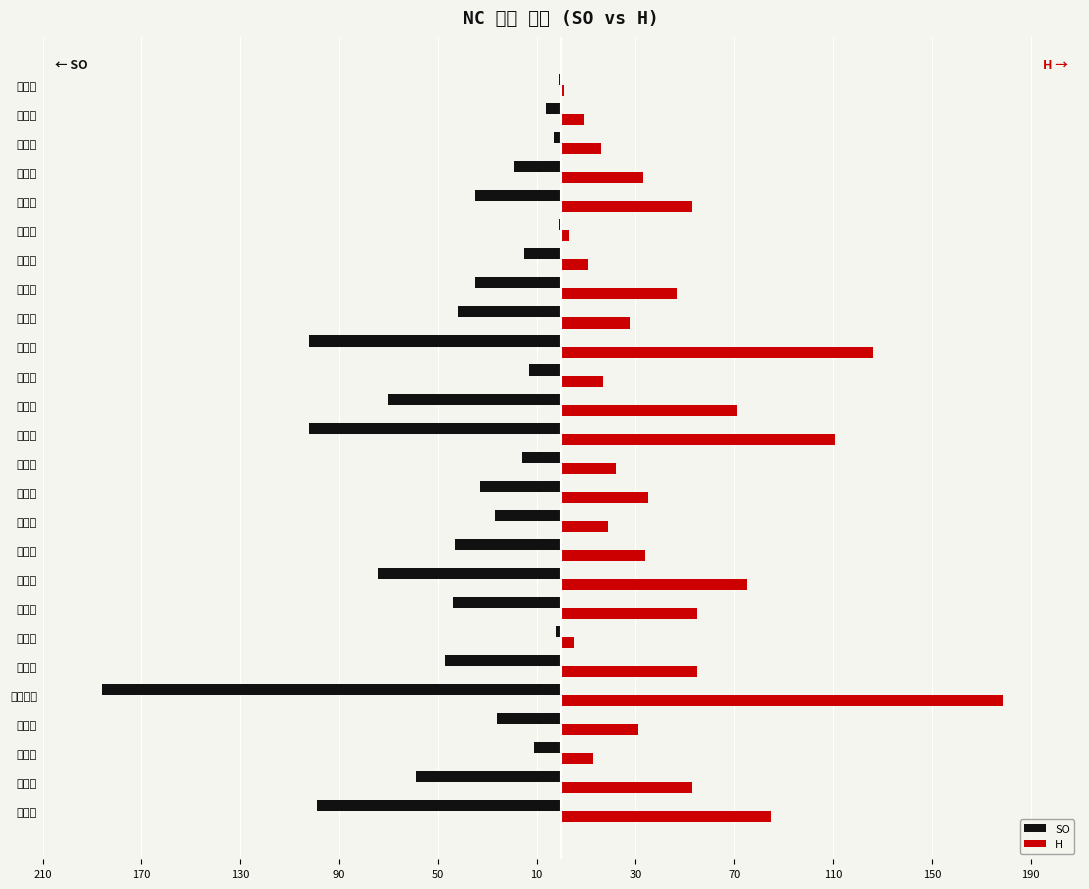

Reading left to right, extract all data points from this chart.

SO: -99	-59	-11	-26	-186	-47	-2	-44	-74	-43	-27	-33	-16	-102	-70	-13	-102	-42	-35	-15	-1	-35	-19	-3	-6	-1
H: 85	53	13	31	179	55	5	55	75	34	19	35	22	111	71	17	126	28	47	11	3	53	33	16	9	1